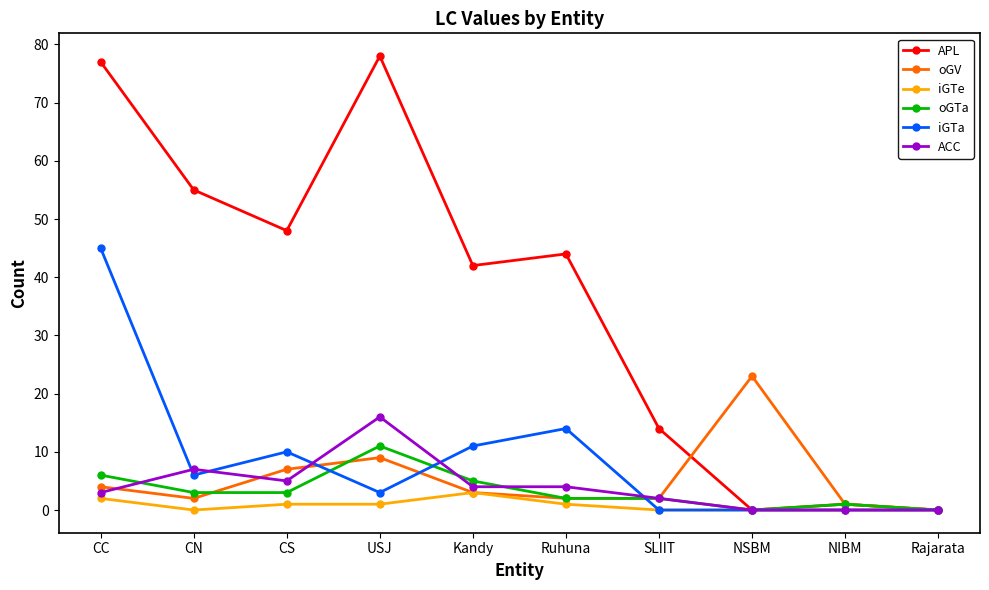

Reading left to right, list all the values displayed in this chart.

APL: 77	55	48	78	42	44	14	0	1	0
oGV: 4	2	7	9	3	2	2	23	1	0
iGTe: 2	0	1	1	3	1	0	0	0	0
oGTa: 6	3	3	11	5	2	2	0	1	0
iGTa: 45	6	10	3	11	14	0	0	0	0
ACC: 3	7	5	16	4	4	2	0	0	0